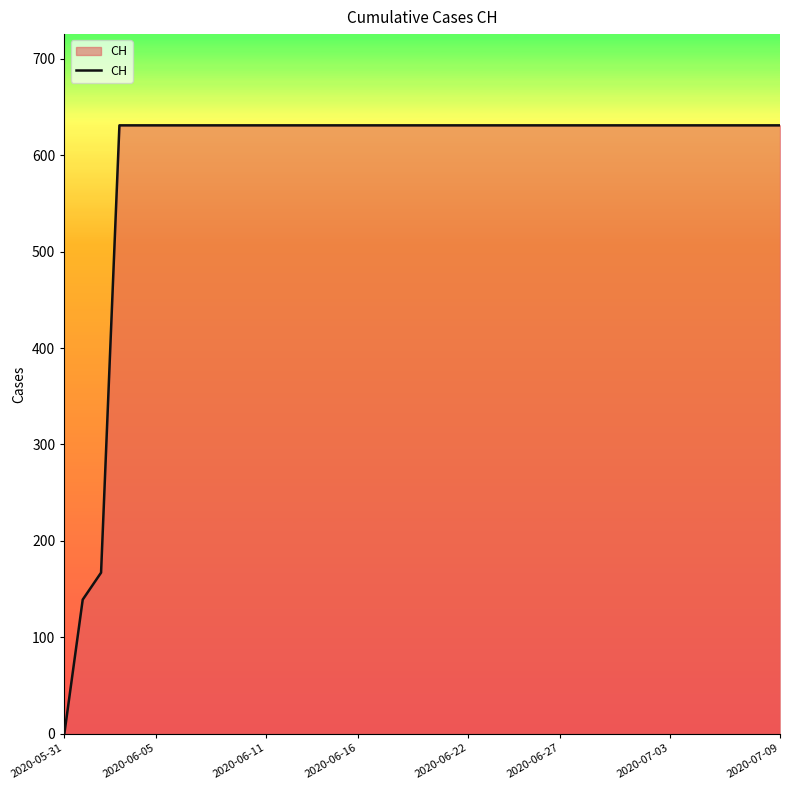

What is the maximum value shown in the chart?

631